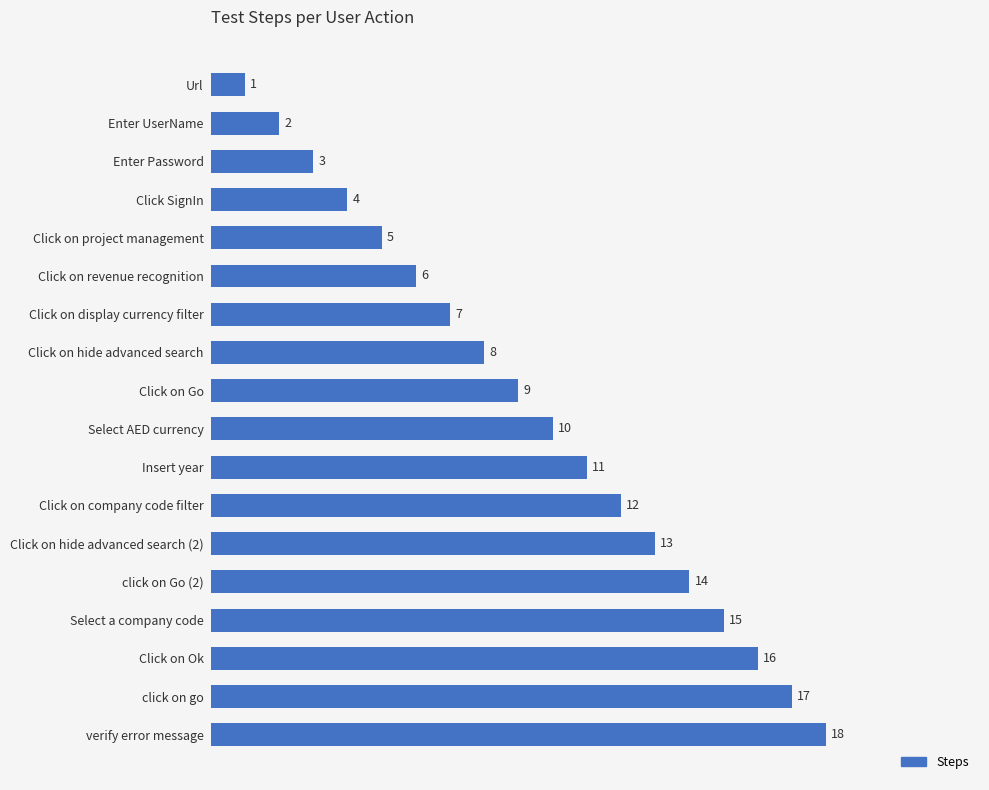

How many distinct data groups are displayed?

1